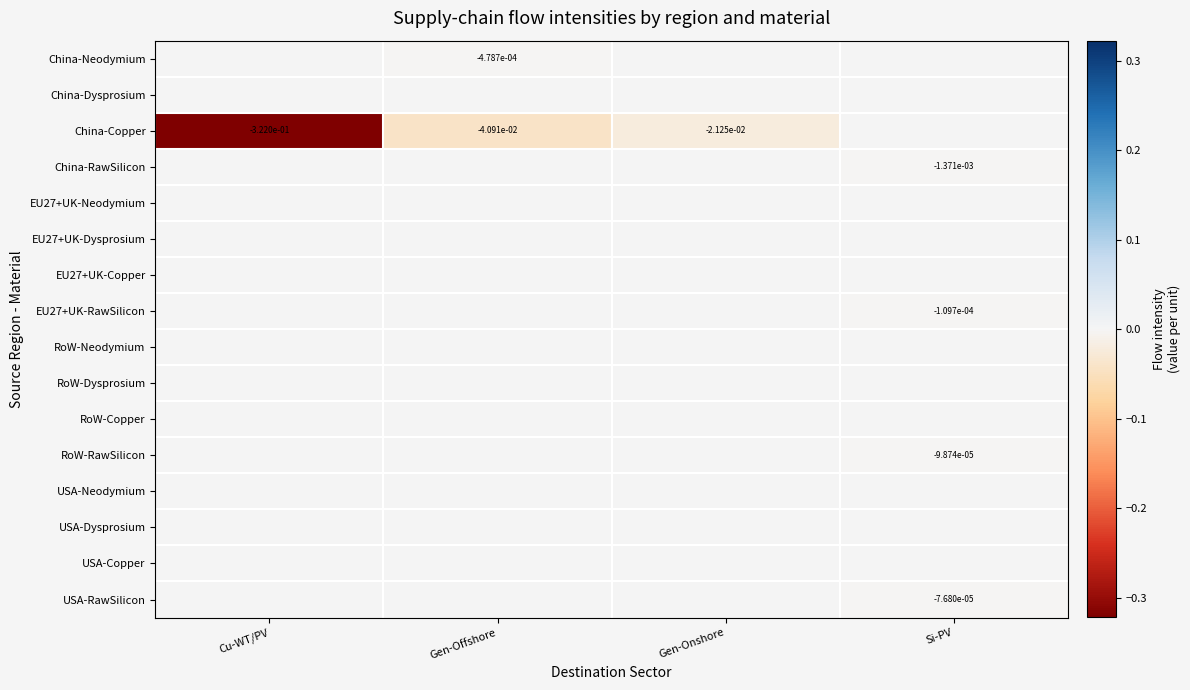

Is the value of EU27+UK-RawSilicon at Gen-Offshore greater than the value of USA-Dysprosium at Si-PV?

No